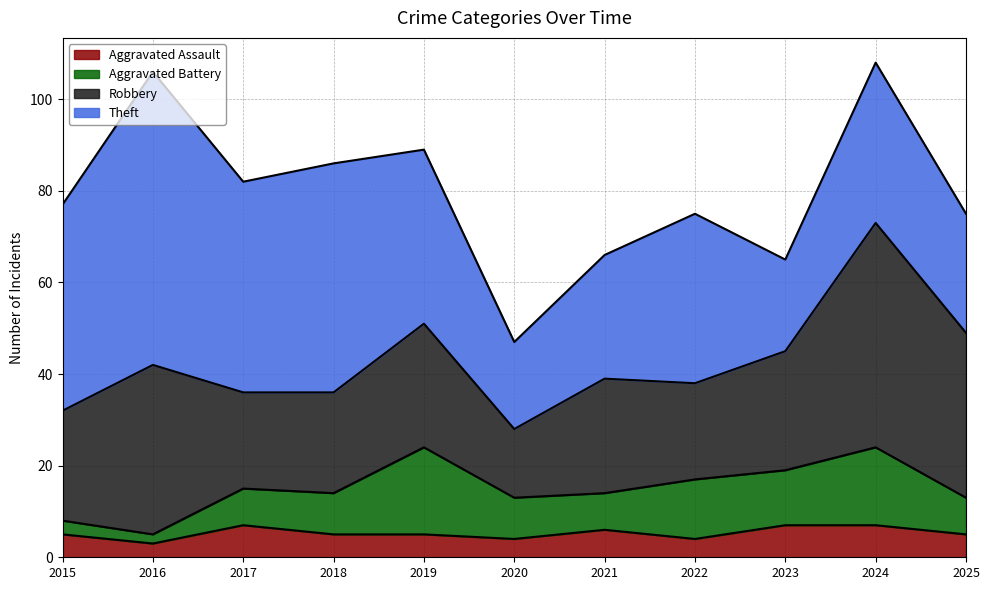

What is the difference between the maximum and second lowest values in the Robbery series?

28